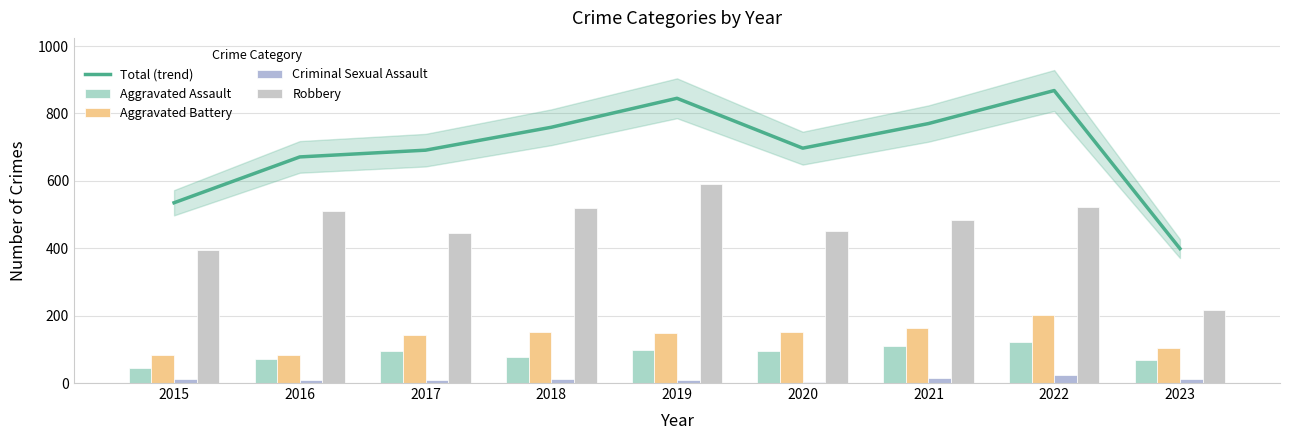

Reading left to right, what are all the values shown in this chart?

Total (trend): 2015=535	2016=671	2017=691	2018=759	2019=845	2020=697	2021=770	2022=868	2023=399
Aggravated Assault: 2015=46	2016=71	2017=95	2018=77	2019=98	2020=94	2021=110	2022=121	2023=67
Aggravated Battery: 2015=82	2016=82	2017=142	2018=152	2019=148	2020=150	2021=162	2022=202	2023=105
Criminal Sexual Assault: 2015=12	2016=8	2017=8	2018=11	2019=8	2020=3	2021=14	2022=24	2023=11
Robbery: 2015=395	2016=510	2017=446	2018=519	2019=591	2020=450	2021=484	2022=521	2023=216